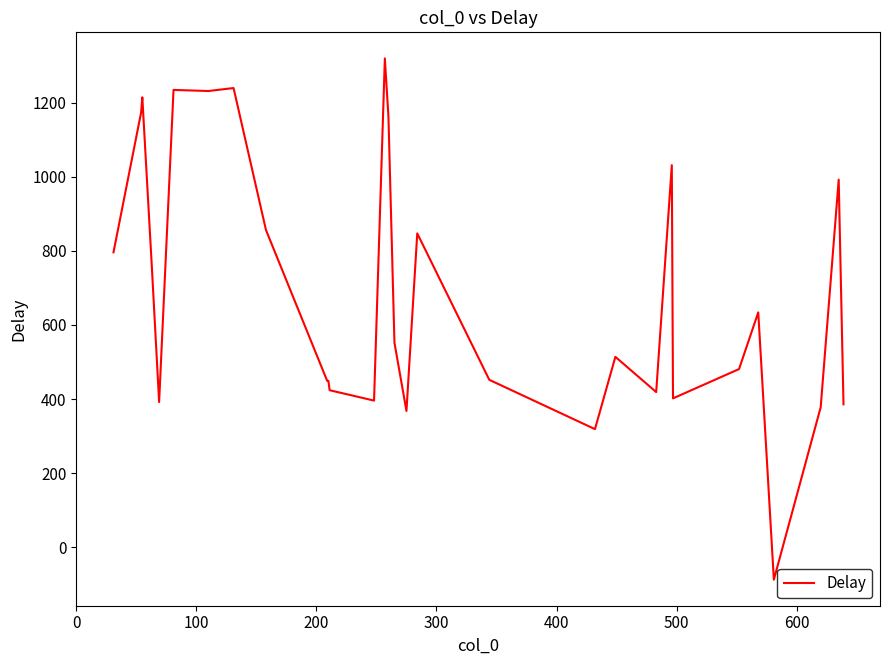

What is the greatest value displayed?

1319